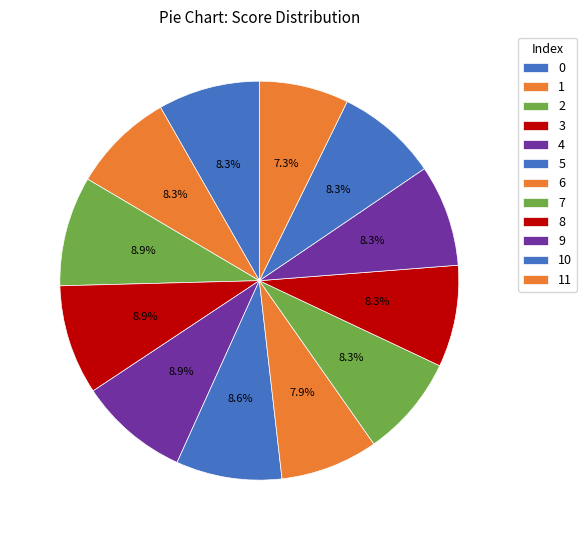

Which category has the smallest portion of the pie?

11